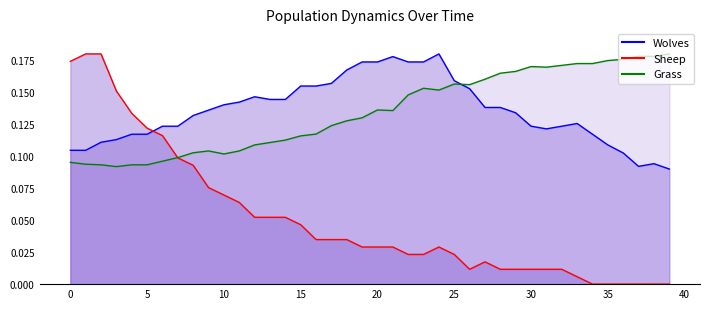

What is the difference between the Sheep values at 11 and 33?

0.1